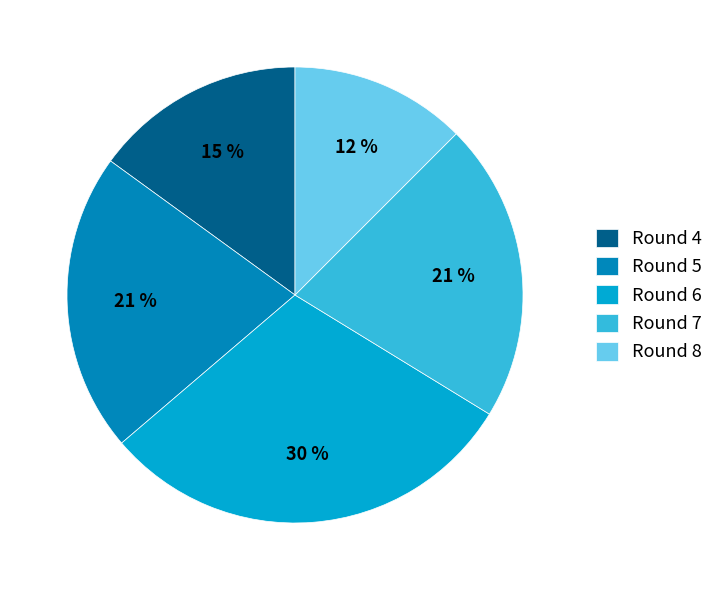

To the nearest percent, what percentage of the pie is Round 5?

21%